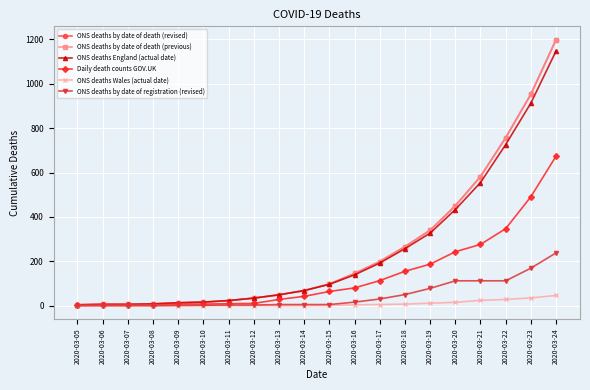

Does the chart have visible grid lines?

Yes